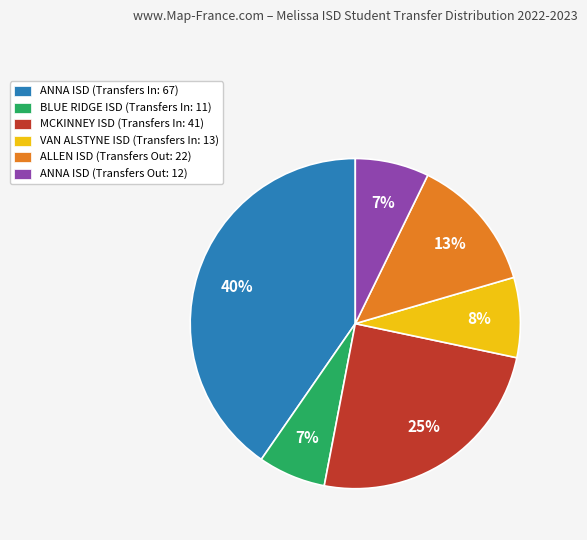

Does VAN ALSTYNE ISD (Transfers In: 13) represent more than half of the total?

No